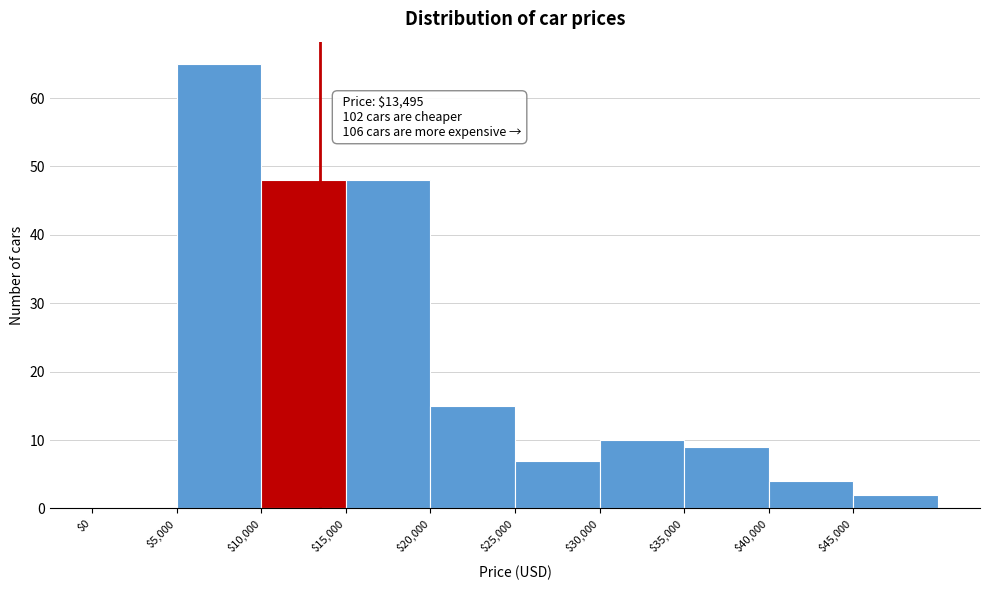

Over which range of the x-axis is the bar tallest?

5000 to 10000